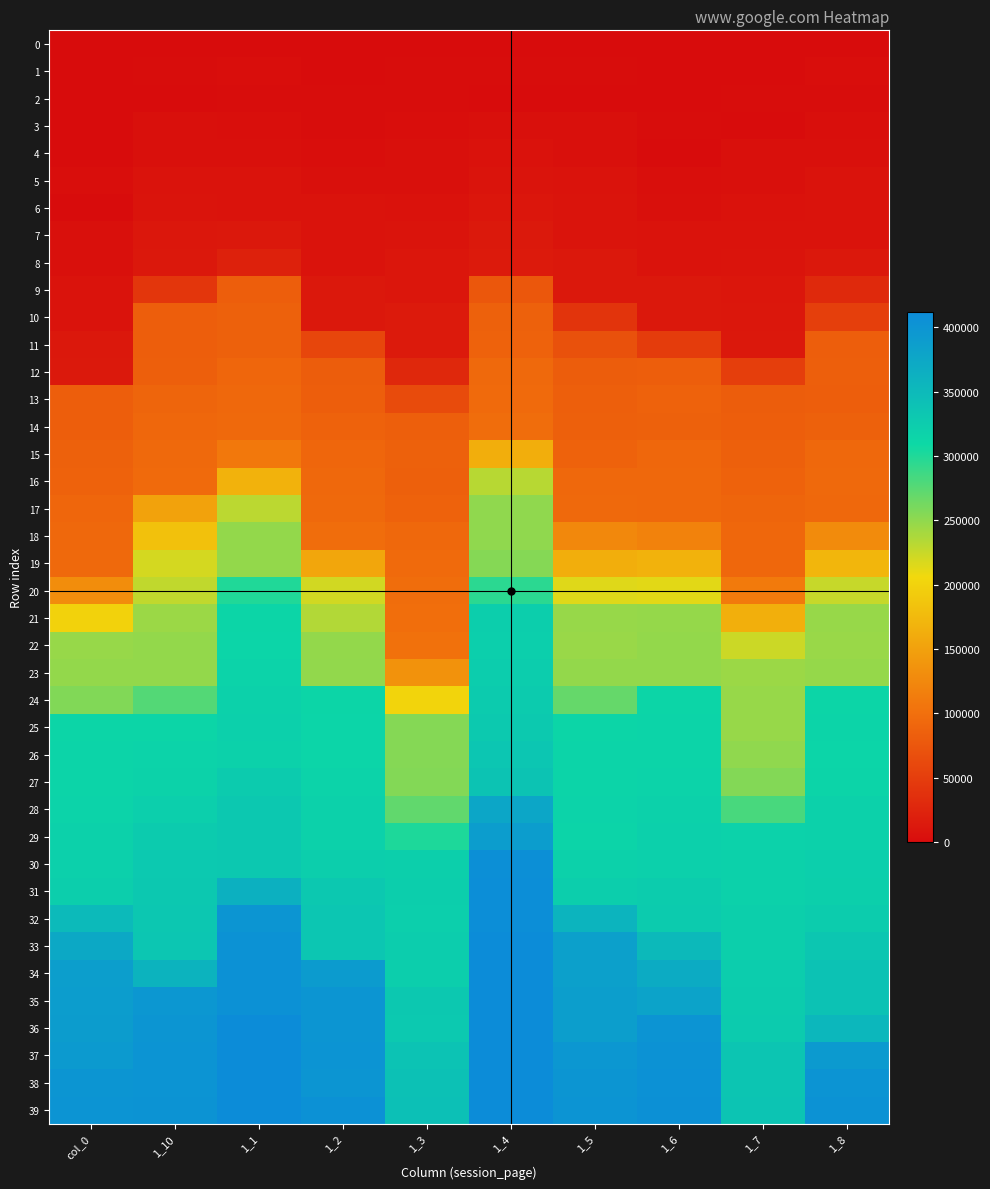

Which series has the largest range (max minus min)?

21